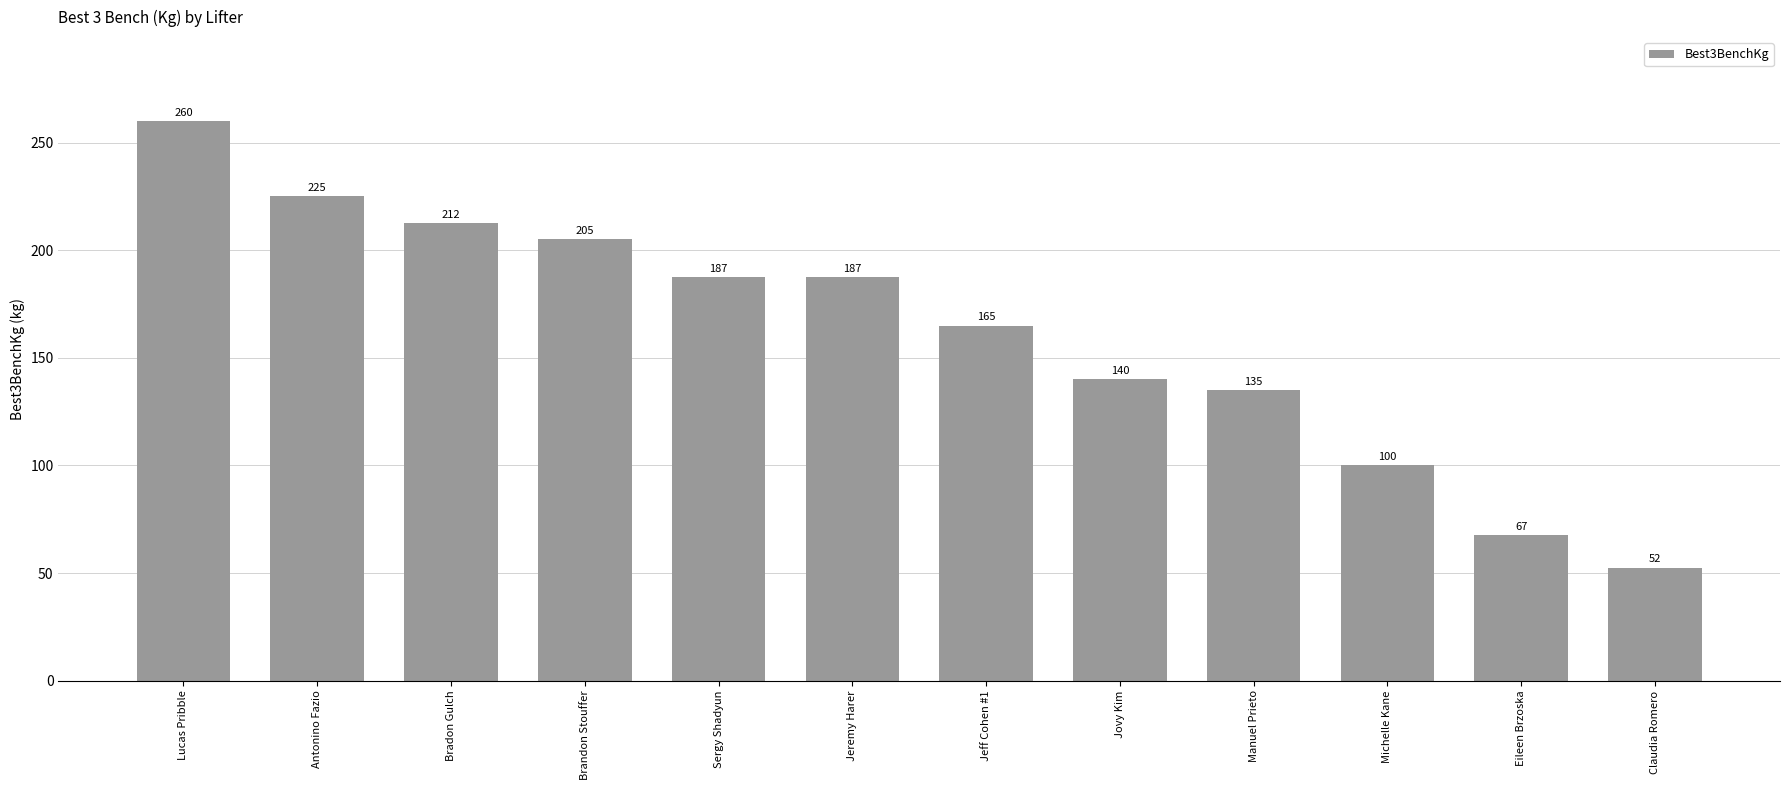

What is the change in value from Jovy Kim to Eileen Brzoska?

-72.5